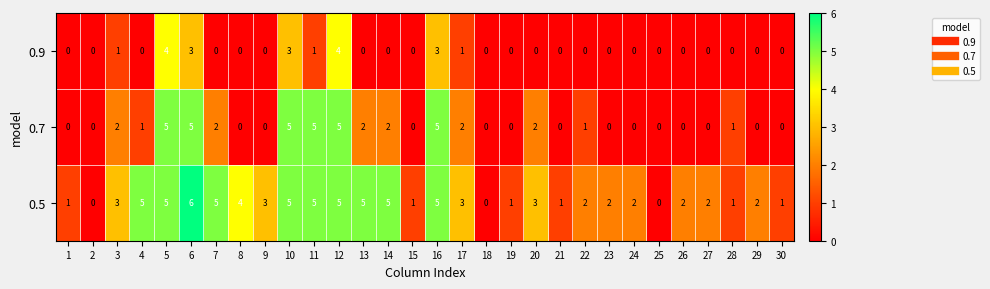

What is the greatest value displayed?

6